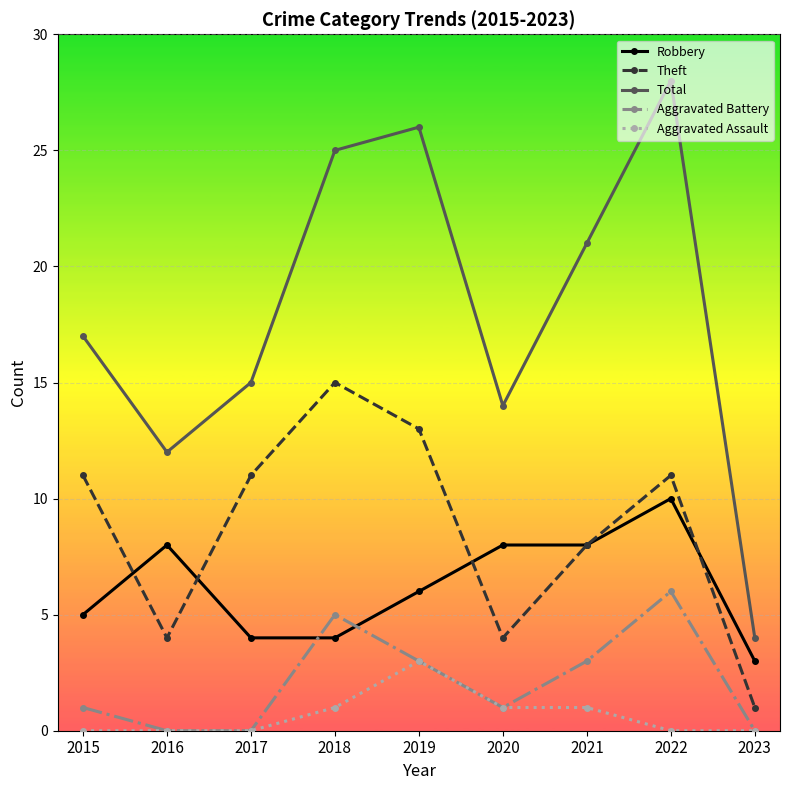

True or false: Aggravated Assault and Theft cross at least once.

False